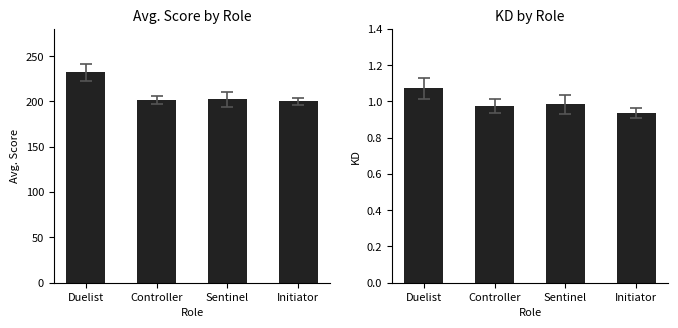

At how many categories does at least one series exceed 222?

1